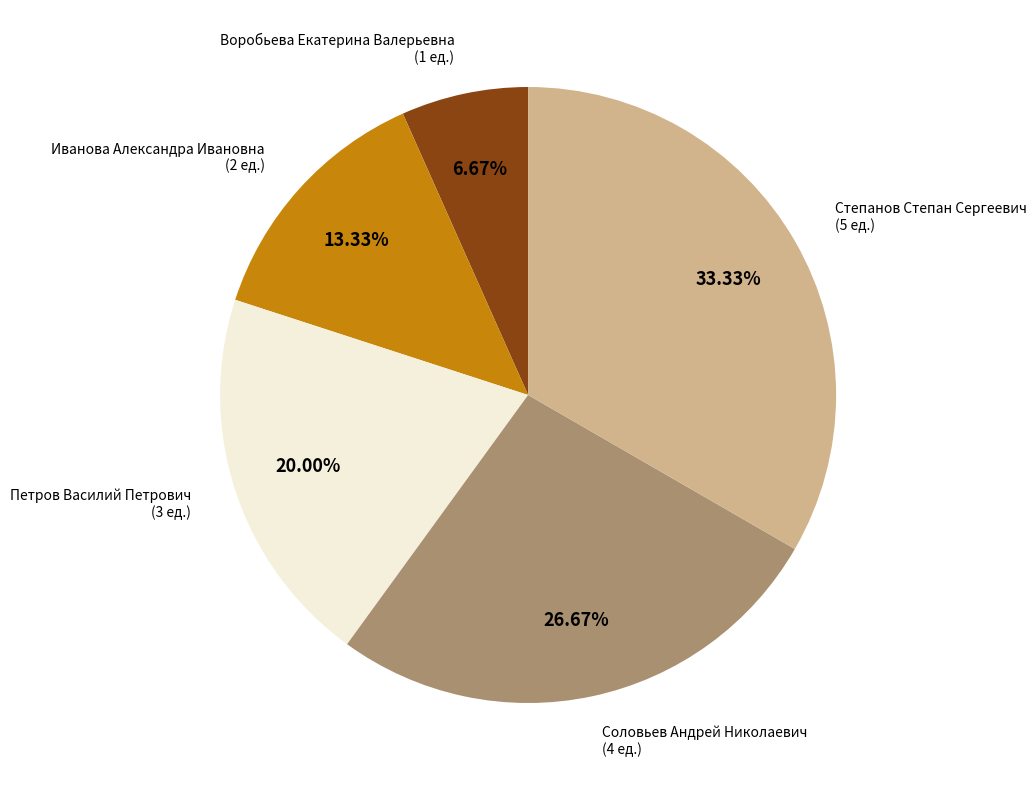

Is there any slice that represents more than half of the pie?

No